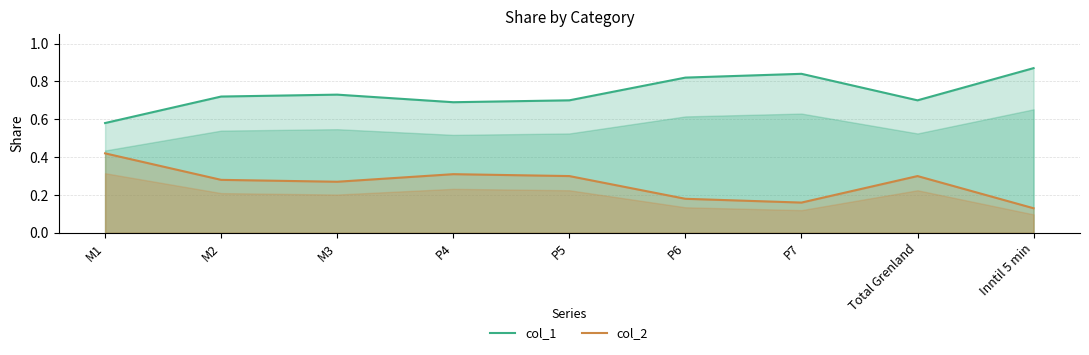

Count the col_2 values in the range 0 to 1.

9